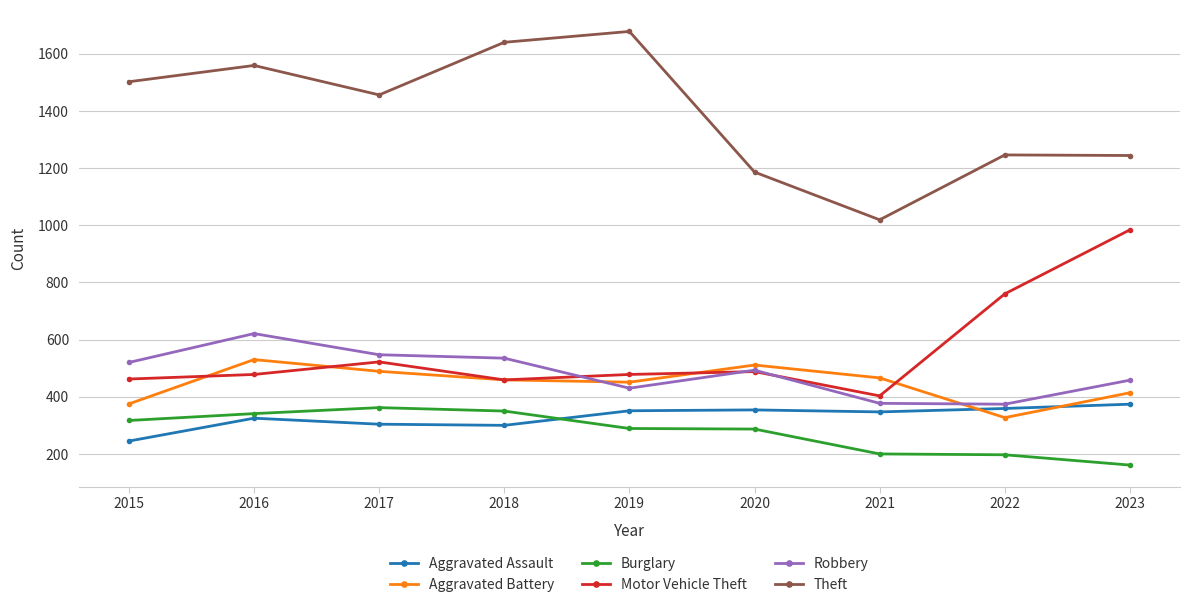

What is the difference between the second highest and minimum values in the Theft series?

621